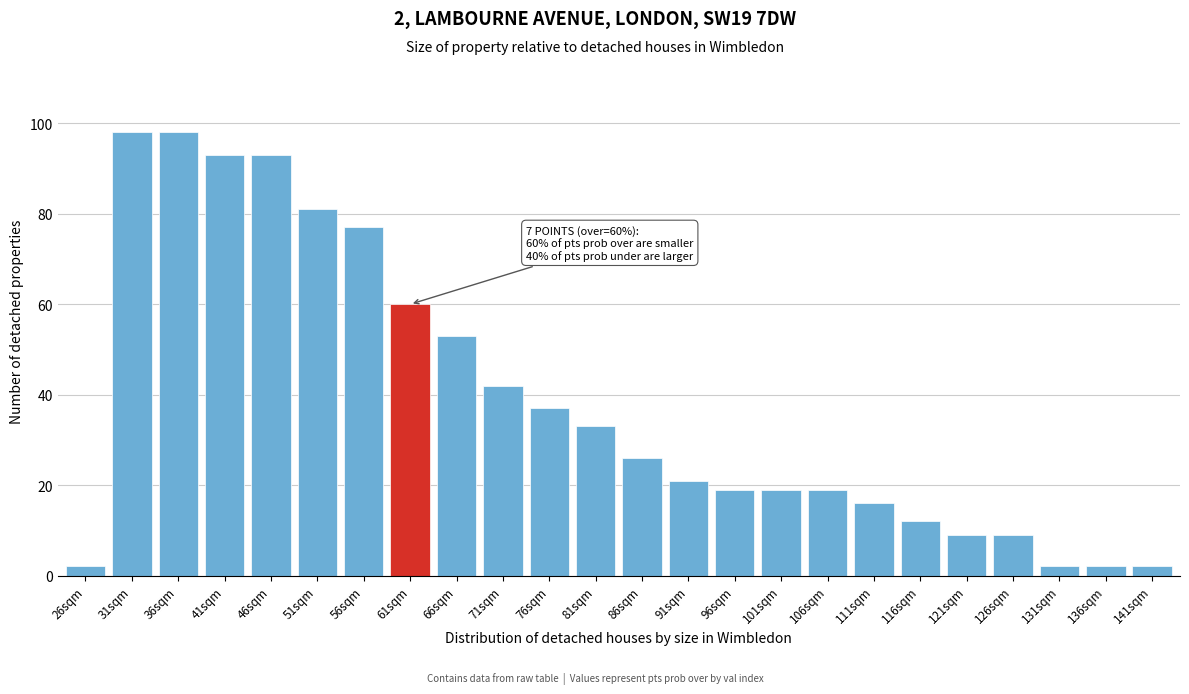

Reading left to right, what are all the values shown in this chart?

26sqm=2	31sqm=98	36sqm=98	41sqm=93	46sqm=93	51sqm=81	56sqm=77	61sqm=60	66sqm=53	71sqm=42	76sqm=37	81sqm=33	86sqm=26	91sqm=21	96sqm=19	101sqm=19	106sqm=19	111sqm=16	116sqm=12	121sqm=9	126sqm=9	131sqm=2	136sqm=2	141sqm=2